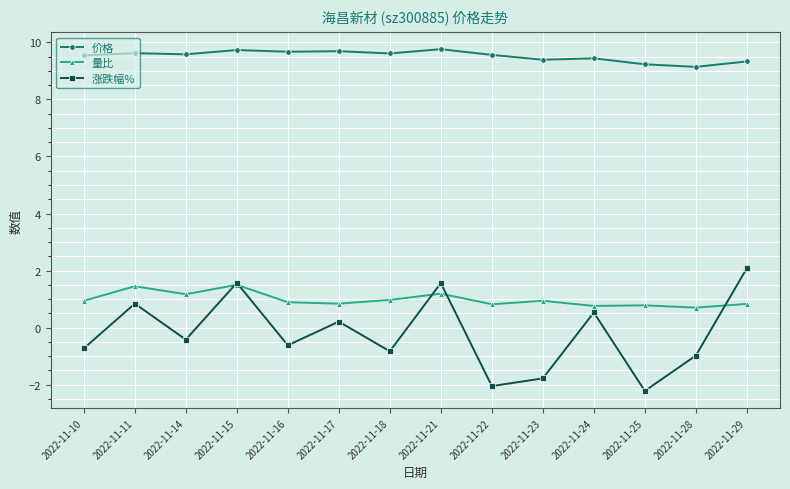

What is the highest value of the 价格 series?

9.8